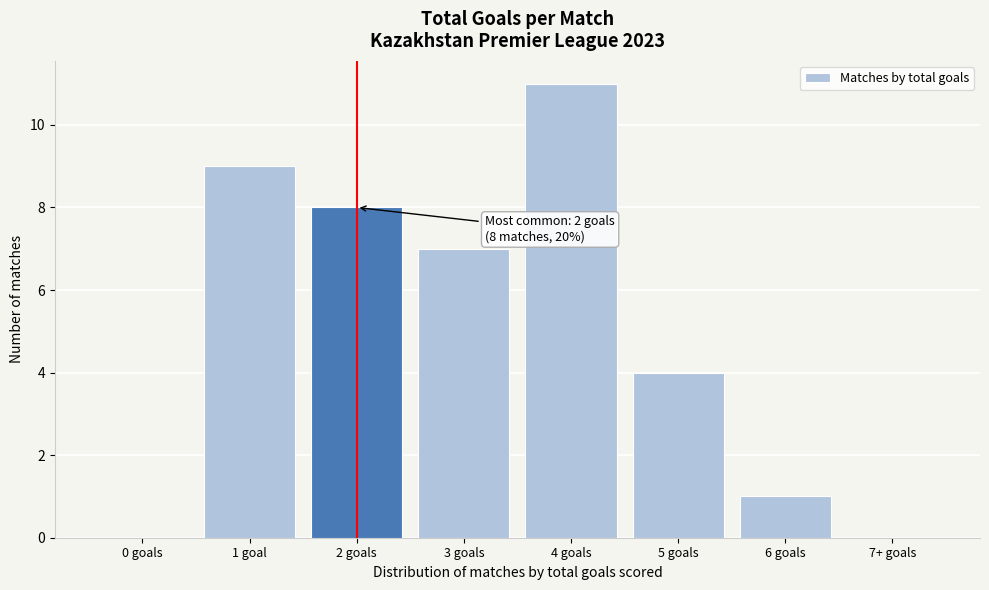

Reading left to right, extract all data points from this chart.

0 goals=0	1 goal=9	2 goals=8	3 goals=7	4 goals=11	5 goals=4	6 goals=1	7+ goals=0